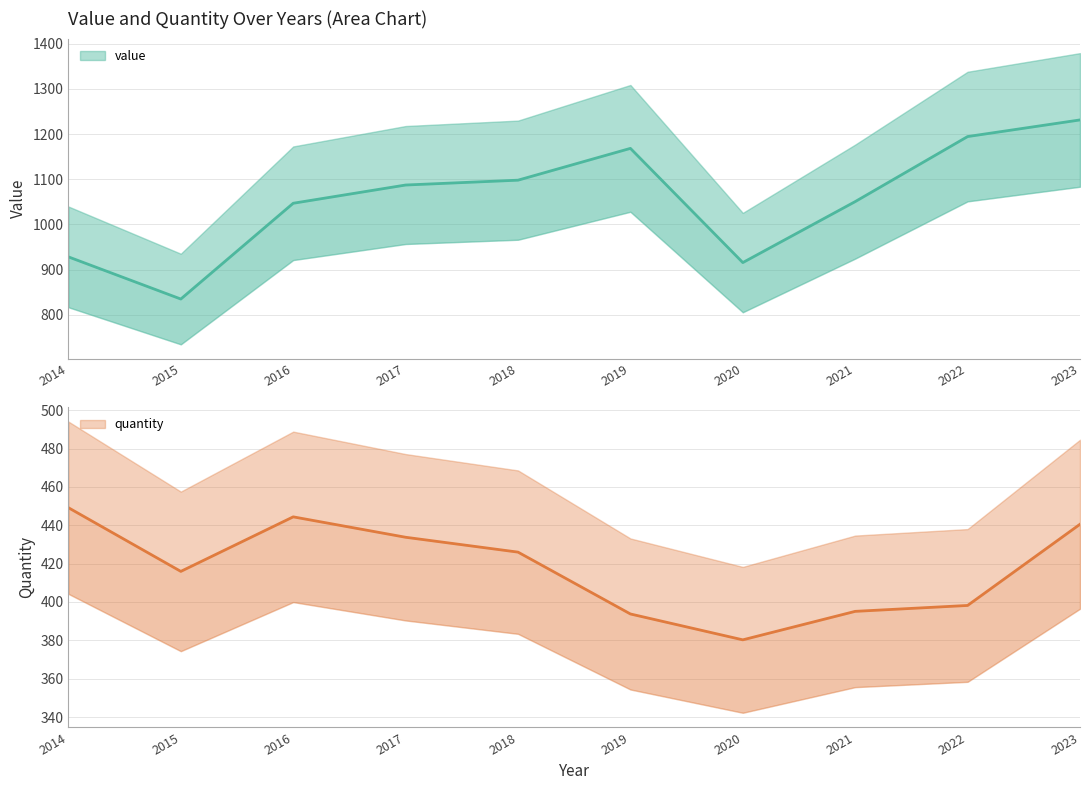

List the labels in order of quantity value, smallest first.

2020, 2019, 2021, 2022, 2015, 2018, 2017, 2023, 2016, 2014